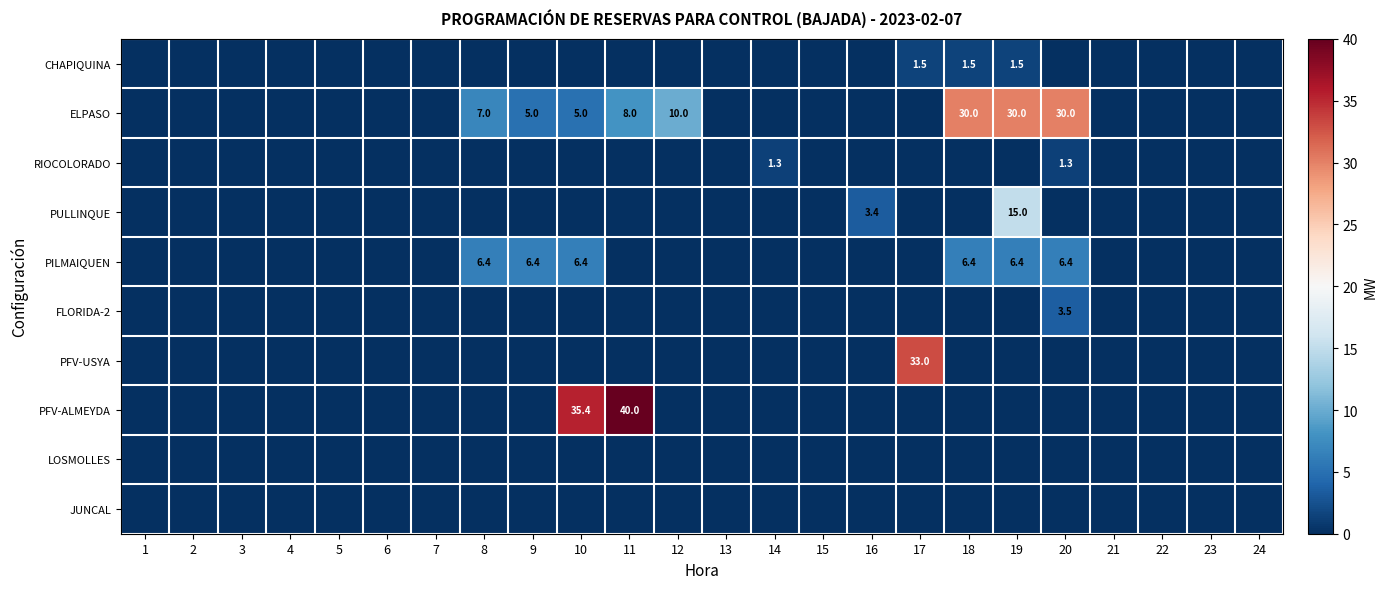

True or false: ELPASO has a value of 14.0 at 18.

False